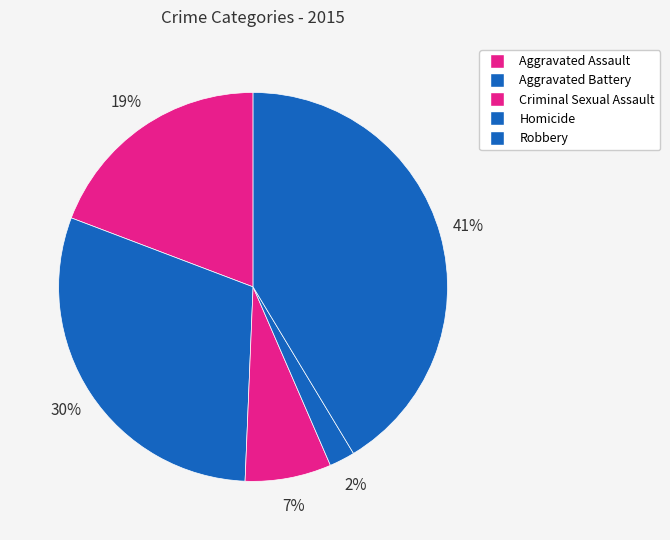

How many segments does this pie chart have?

5